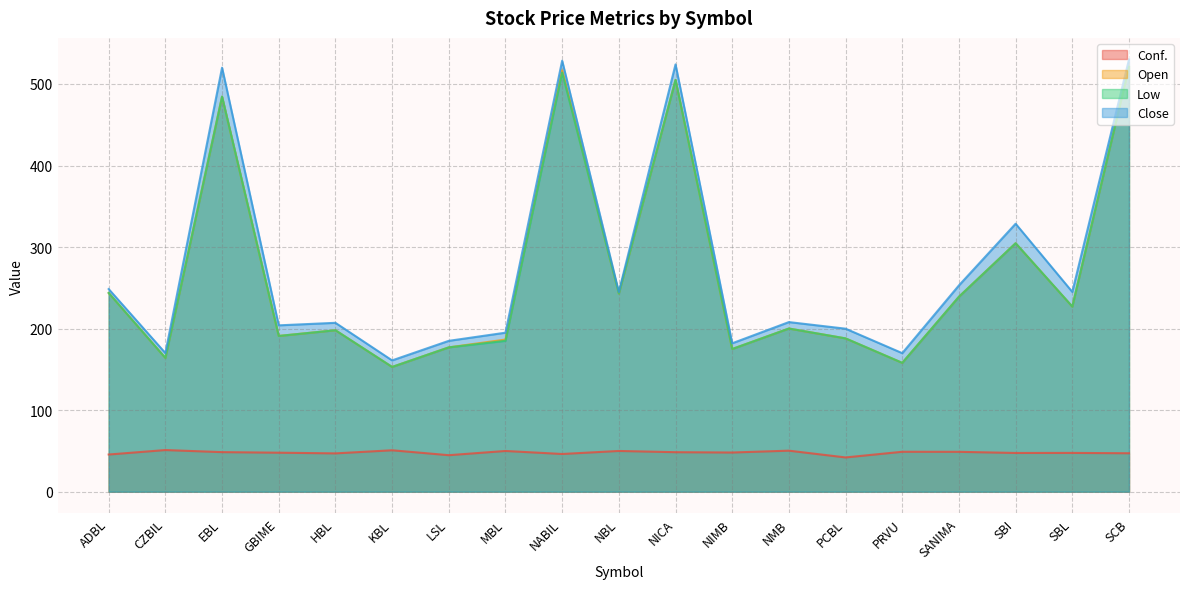

What is the sum of the Conf. values at NBL and SANIMA?

98.9